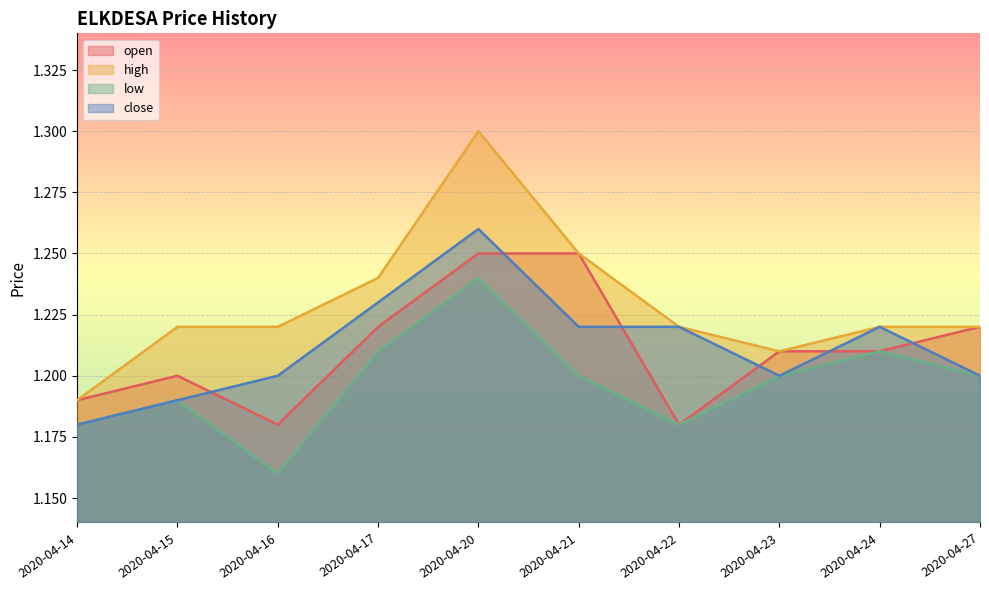

List the series in order of their peak value, highest first.

high, close, open, low